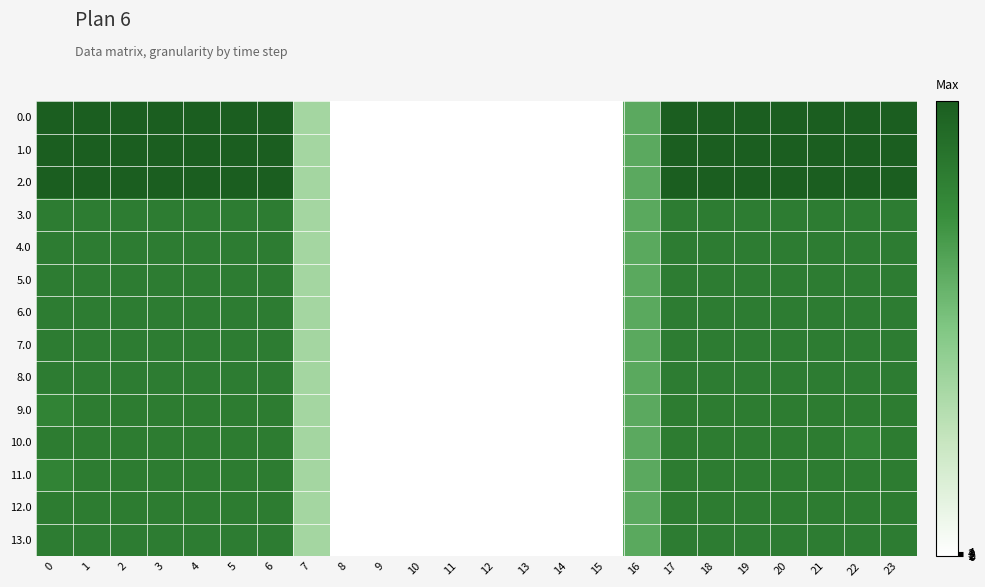

What is the difference between the highest and lowest values at 6?

65.0